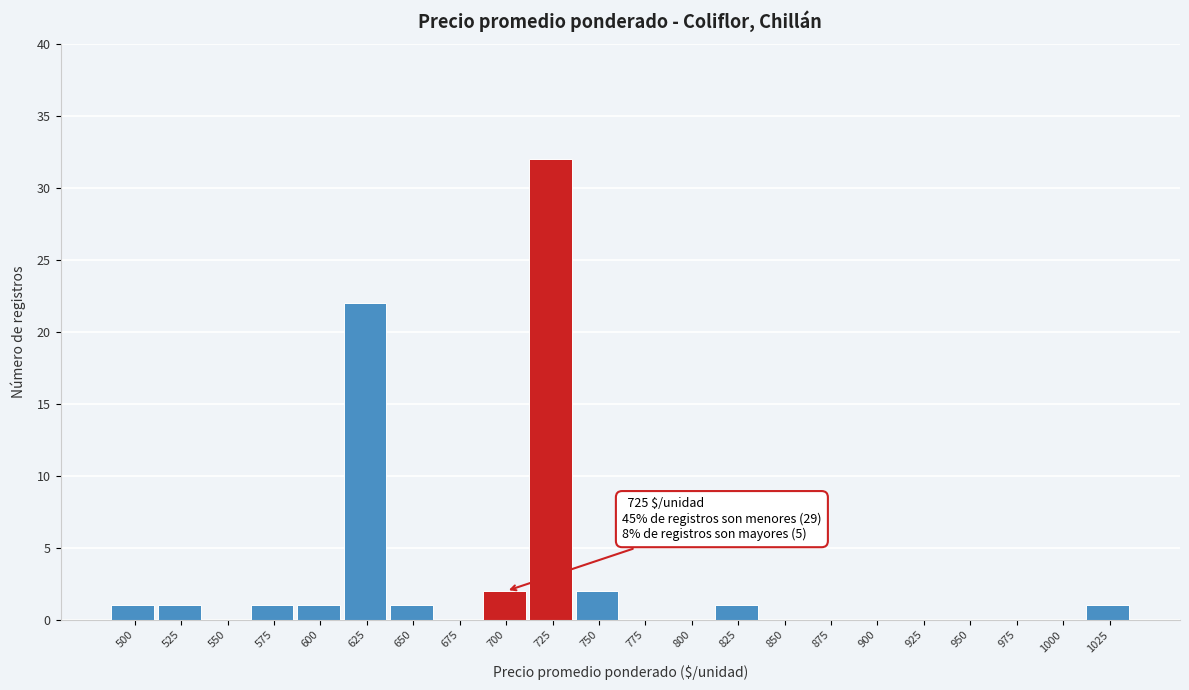

Reading left to right, what are all the values shown in this chart?

500=1	525=1	550=0	575=1	600=1	625=22	650=1	675=0	700=2	725=32	750=2	775=0	800=0	825=1	850=0	875=0	900=0	925=0	950=0	975=0	1000=0	1025=1